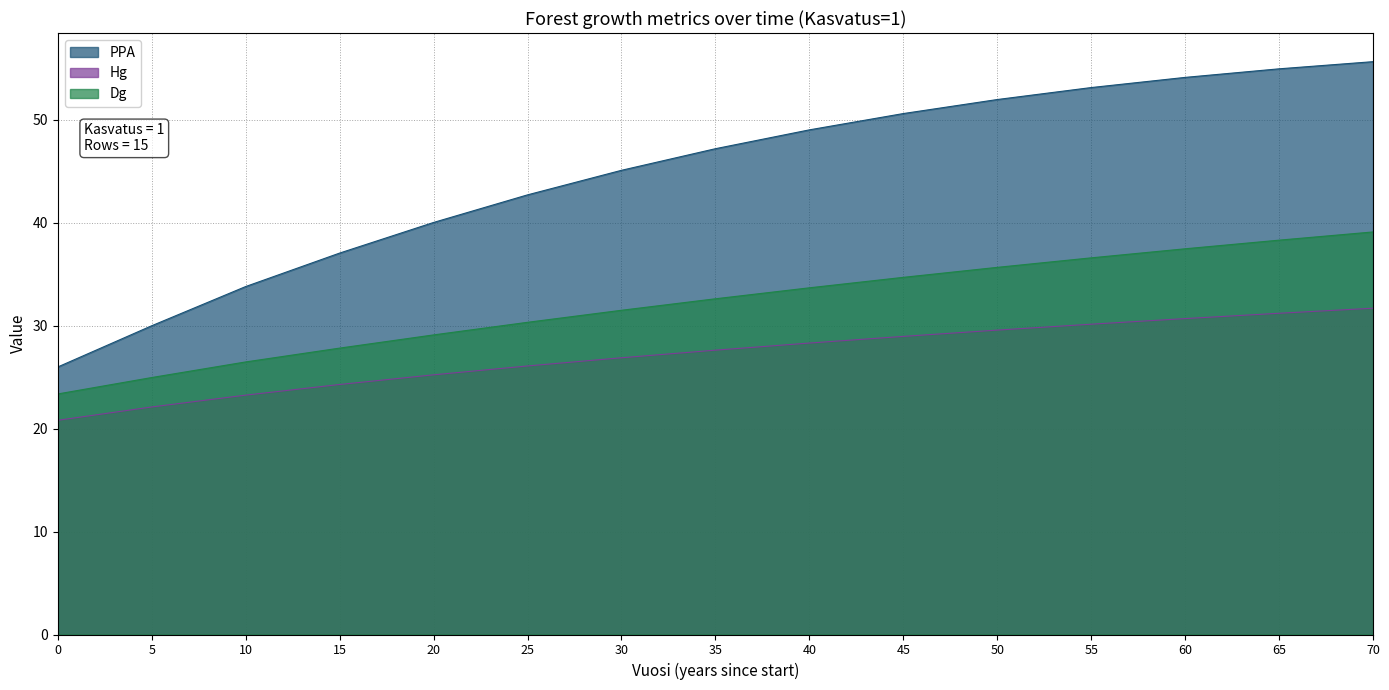

What is the greatest value displayed?

55.7